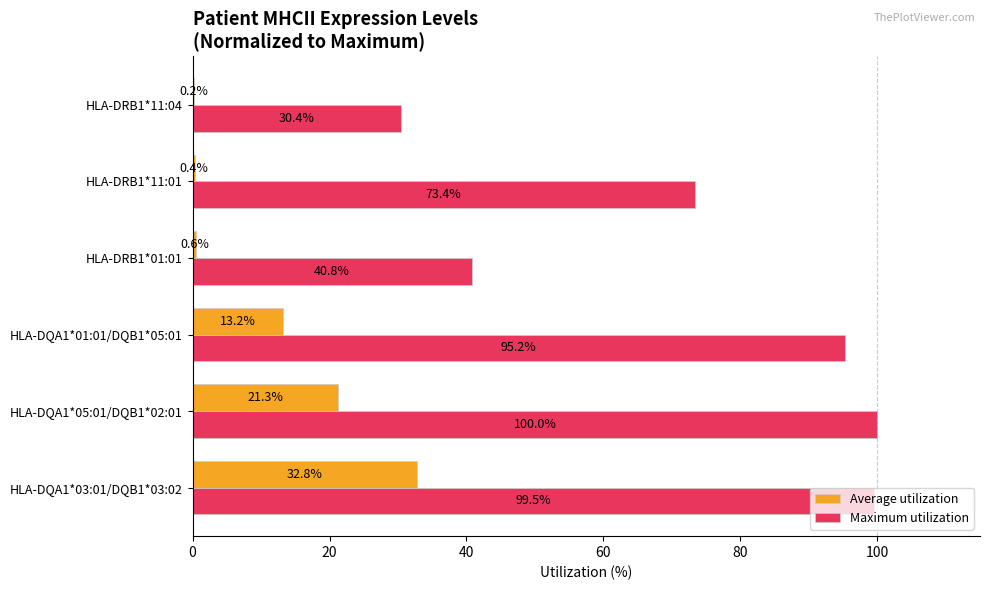

Which series has the largest total across all categories?

Maximum utilization